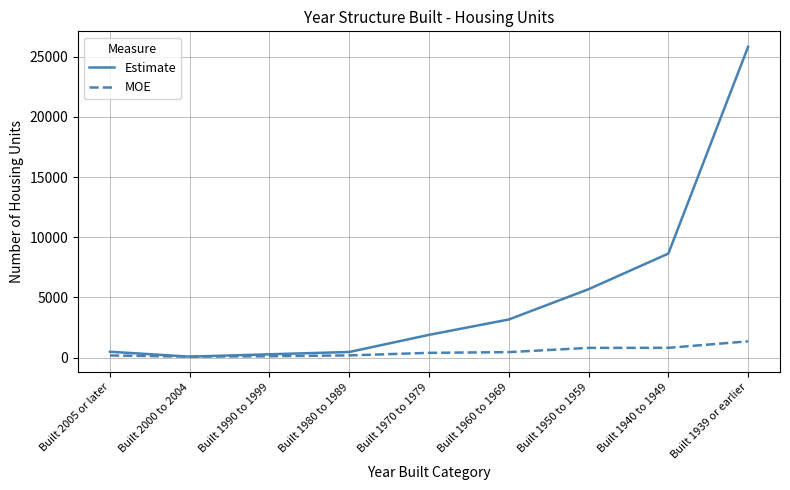

Rank the series by their average value, from highest to lowest.

Estimate, MOE